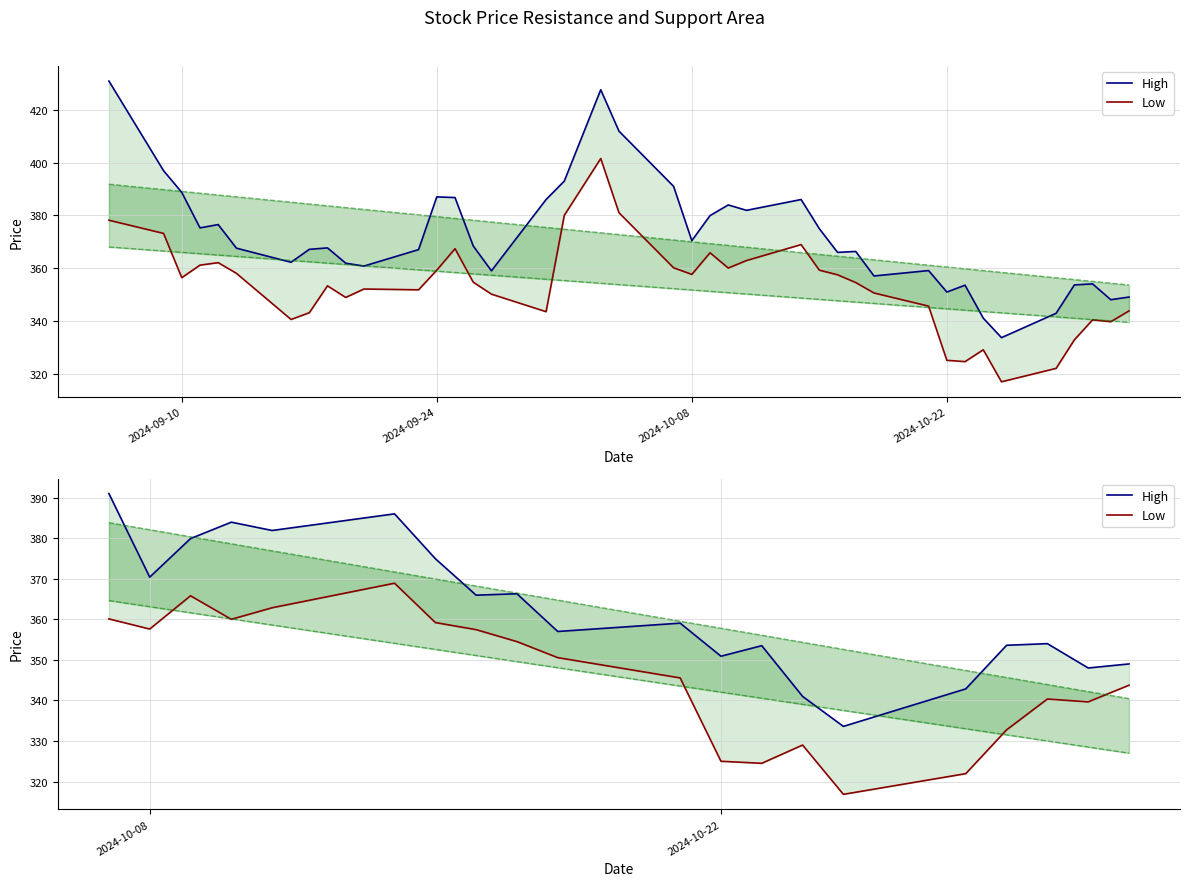

What is the difference between the maximum and minimum values in the High series?

57.4